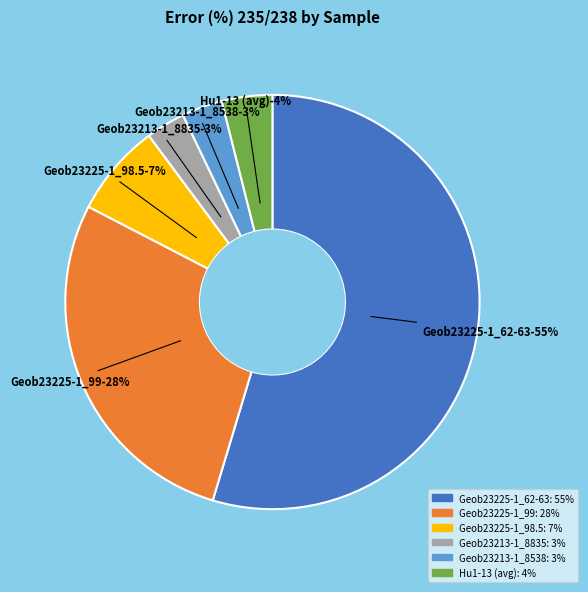

To the nearest percent, what percentage of the pie is Geob23213-1_8835?

3%